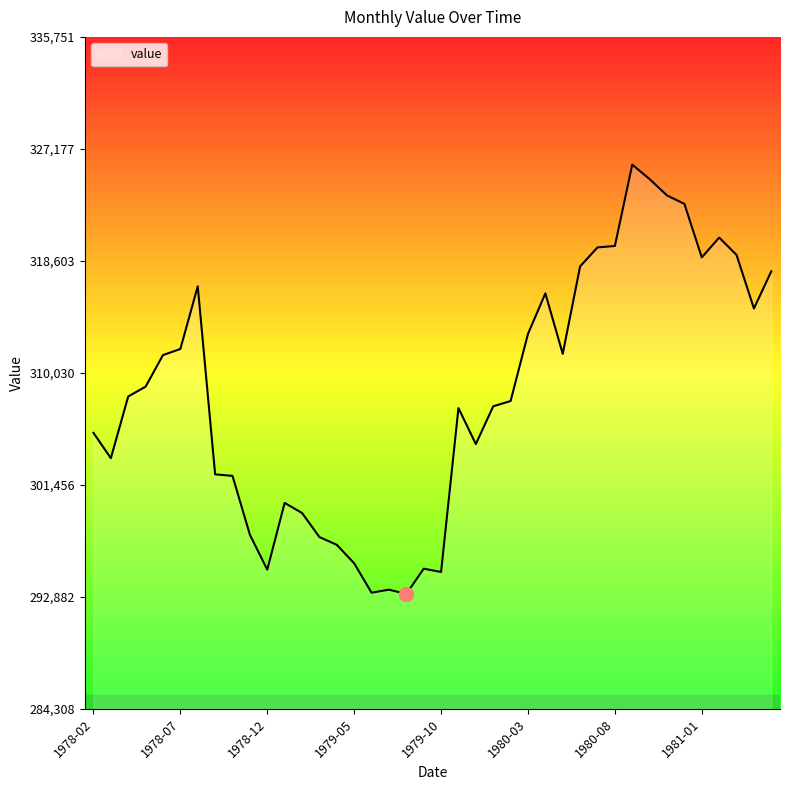

What is the difference between the maximum and minimum values?

32870